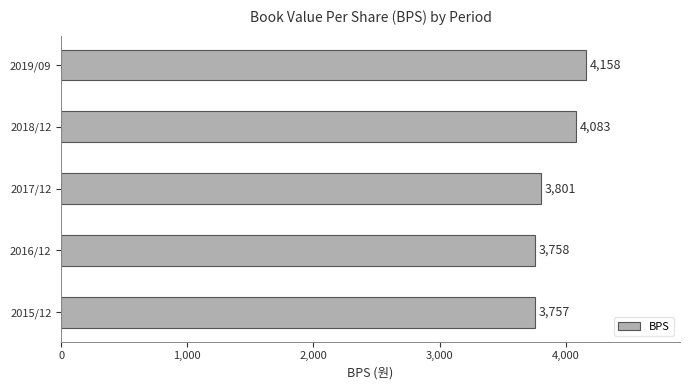

What is the sum of all values?

19557